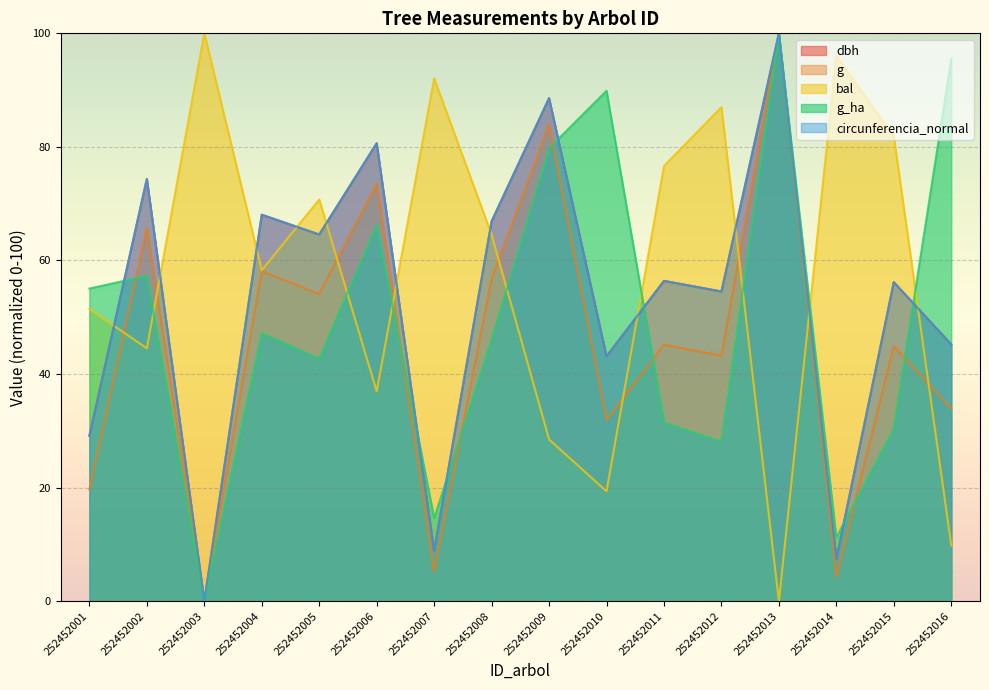

Which series changed the most between 252452003 and 252452009?

circunferencia_normal